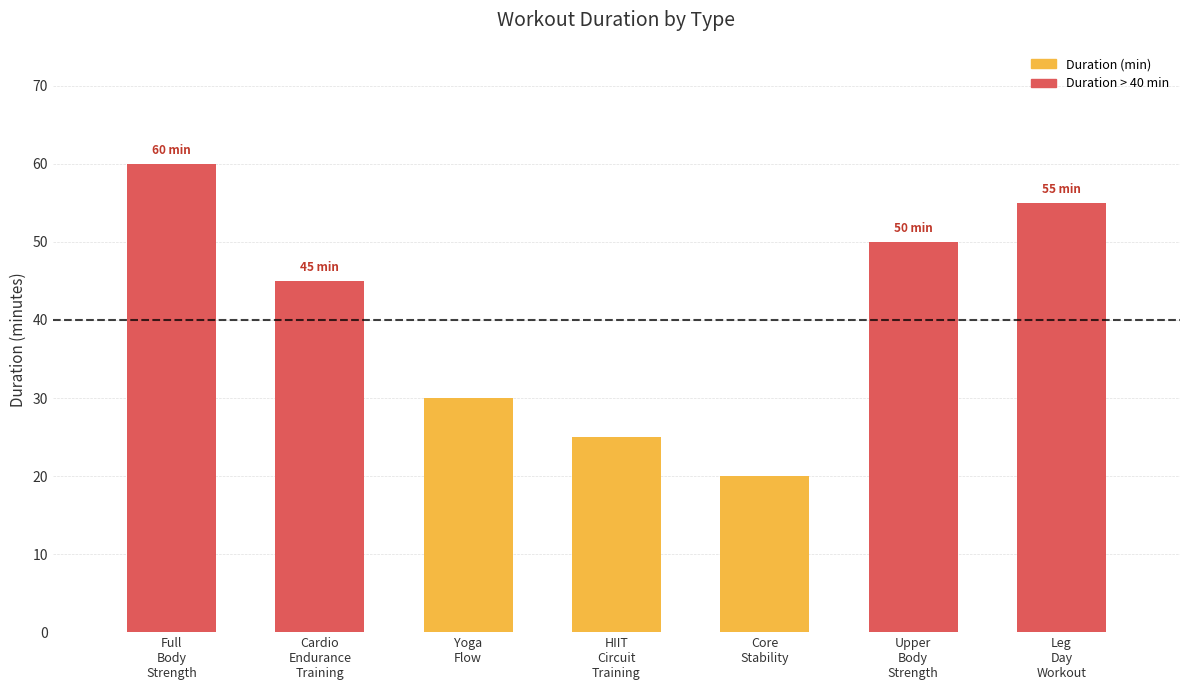

What is the value of the 2nd bar from the left?

45